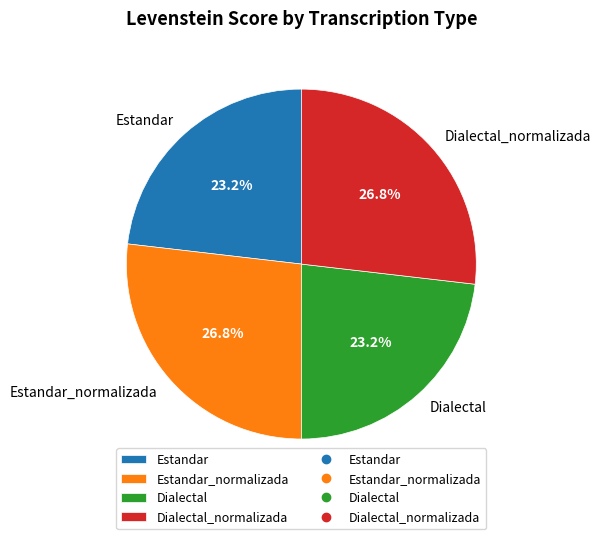

To the nearest percent, what portion does Estandar_normalizada represent?

27%